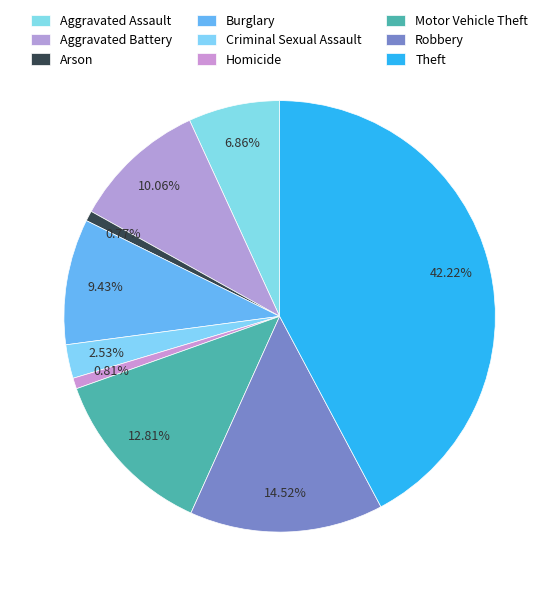

Count the number of slices in the pie.

9